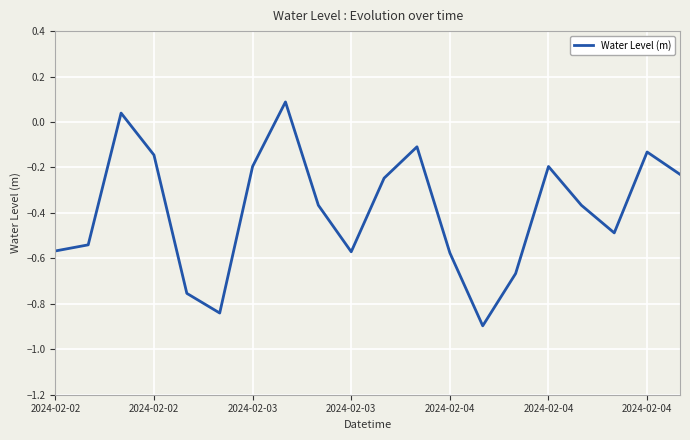

True or false: the data has more than 0 interior local peaks.

True